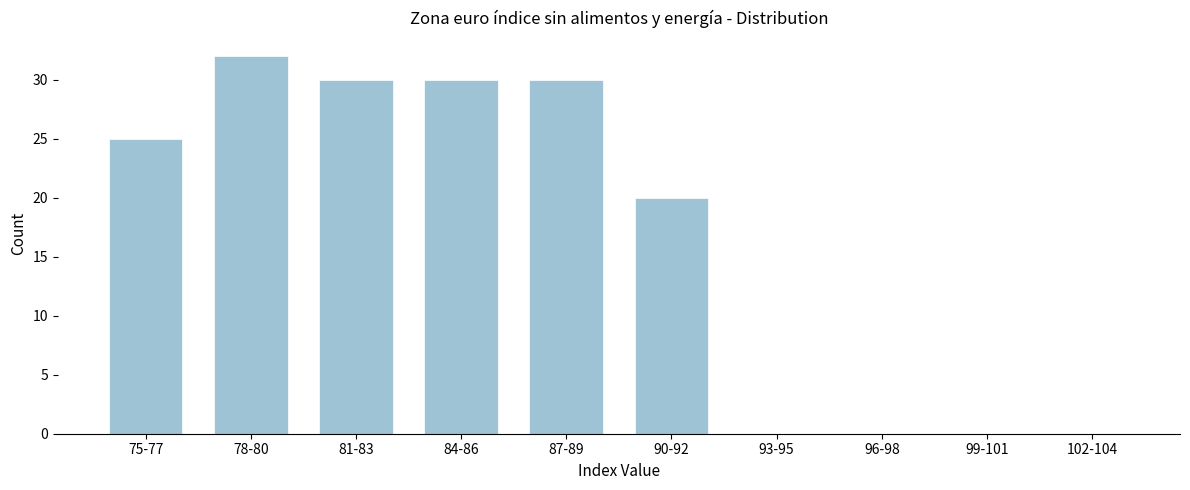

Reading left to right, list all the values displayed in this chart.

75-77=25	78-80=32	81-83=30	84-86=30	87-89=30	90-92=20	93-95=0	96-98=0	99-101=0	102-104=0